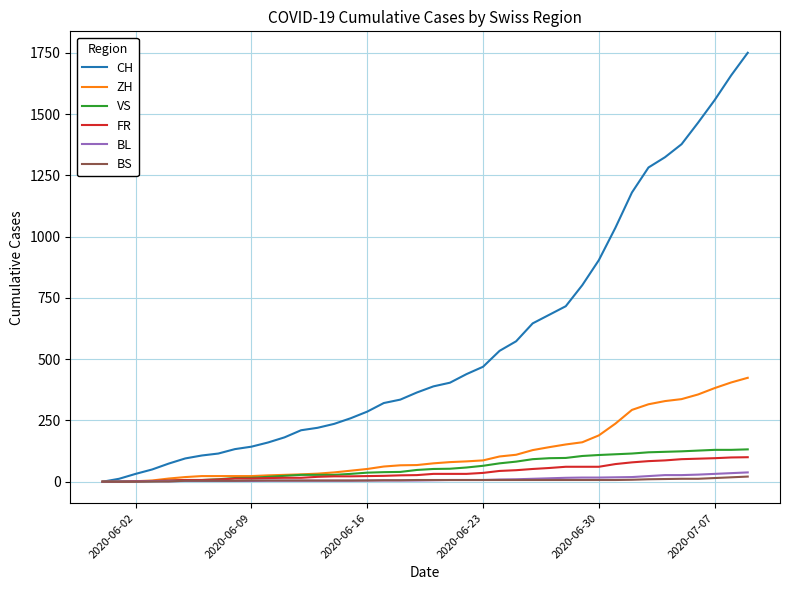

Does the chart have visible grid lines?

Yes